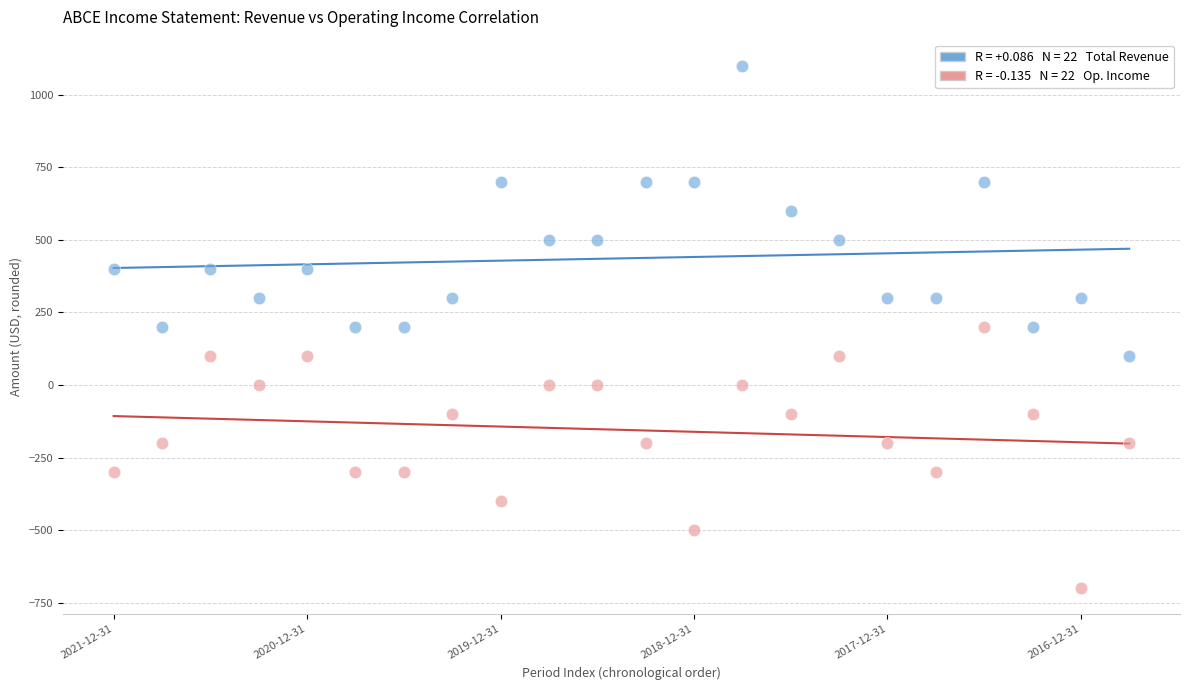

Across all data points, what is the range of Y values (max minus min)?

1800